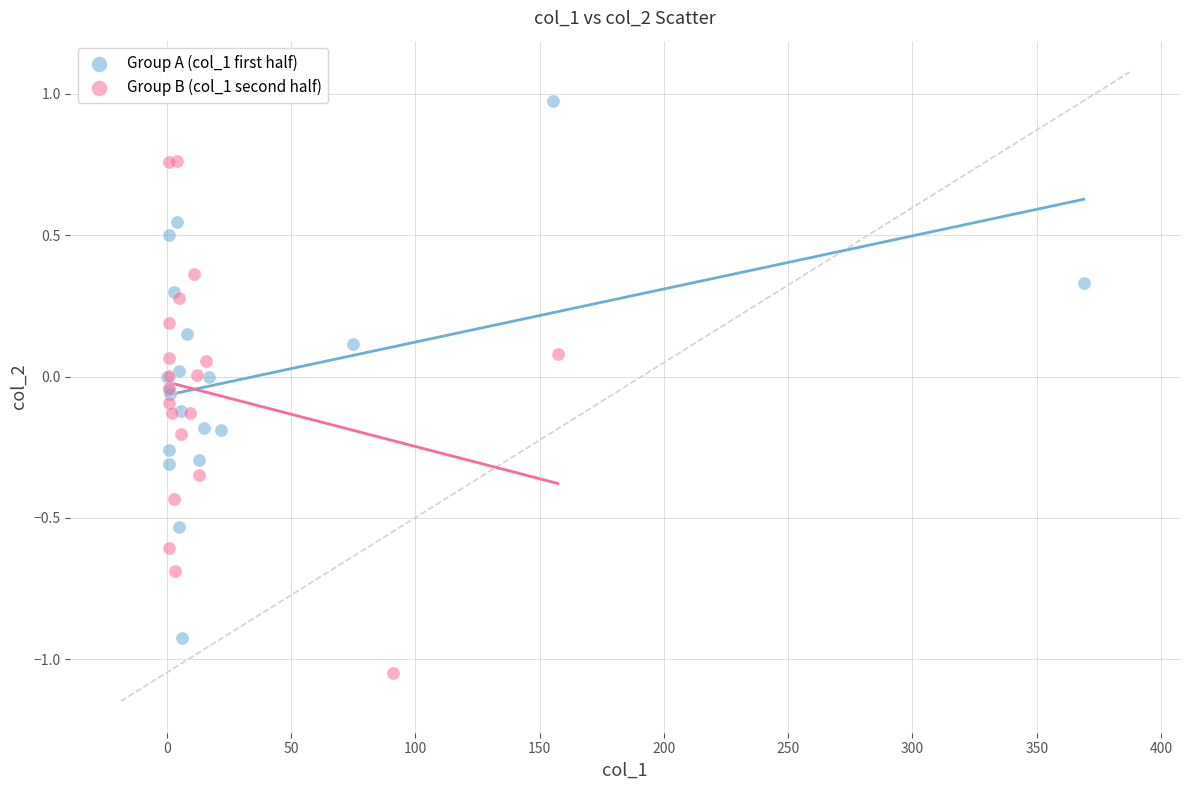

Which series contains the highest Y value?

Group A (col_1 first half)